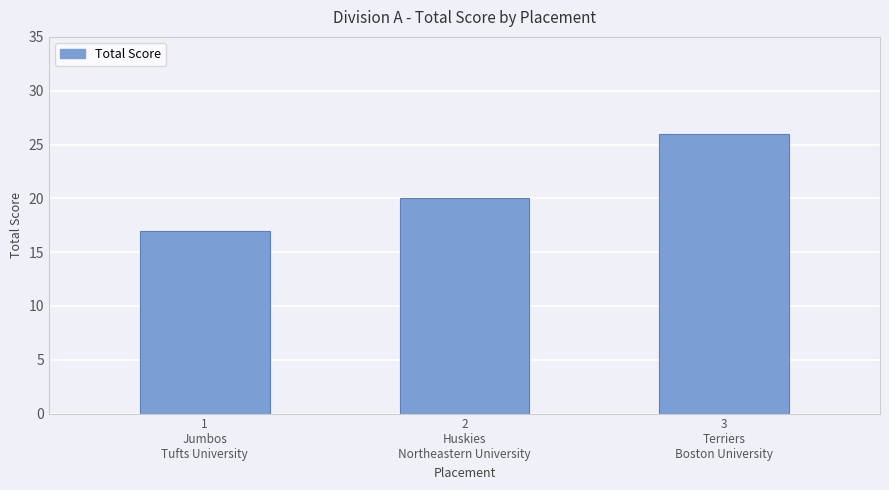

What position from the left is 1
Jumbos
Tufts University?

1